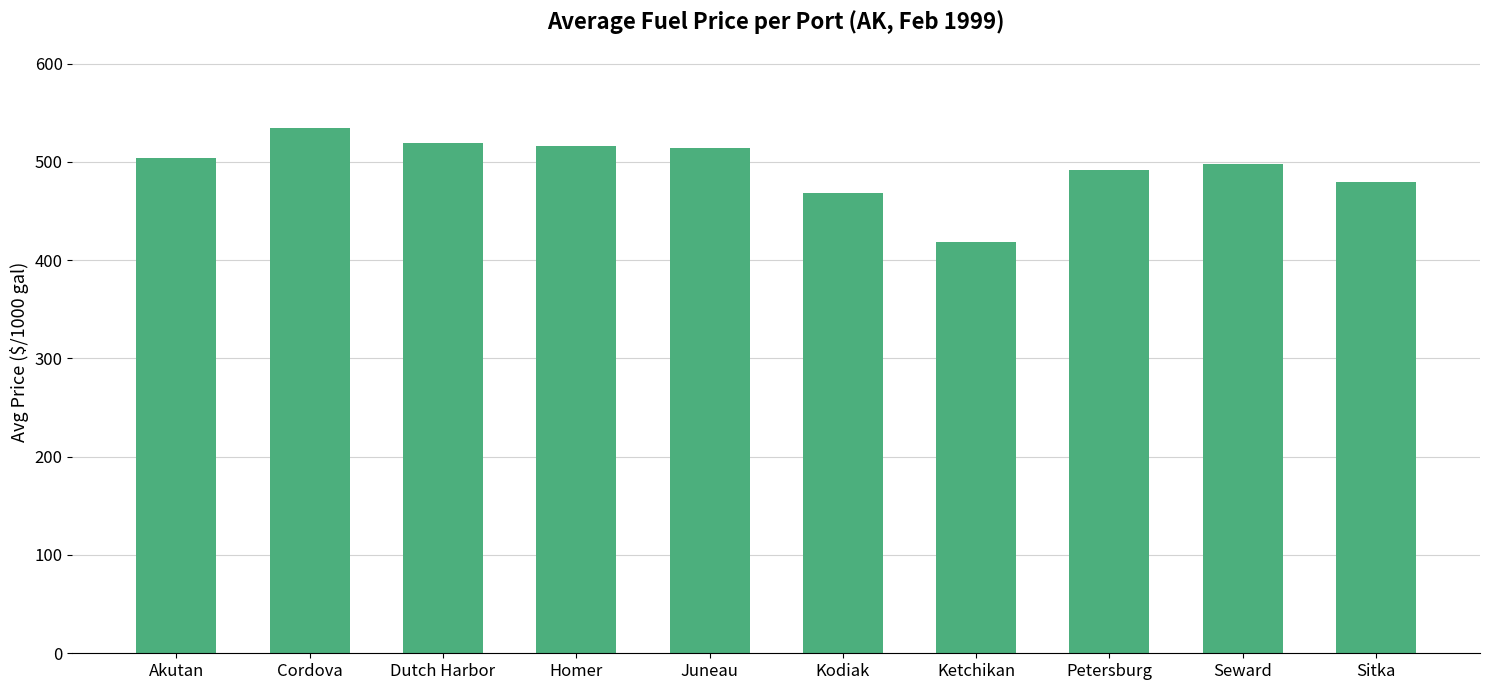

Which category has the highest value across all series?

Cordova